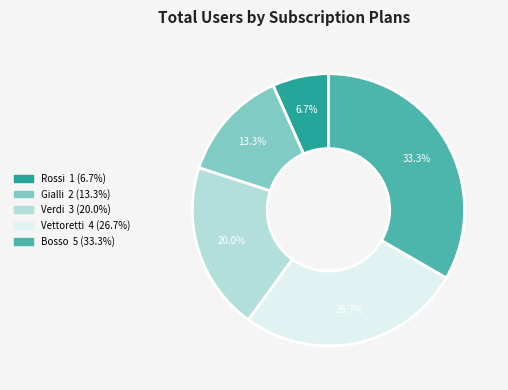

Is it true that Vettoretti is 39% of the pie?

False